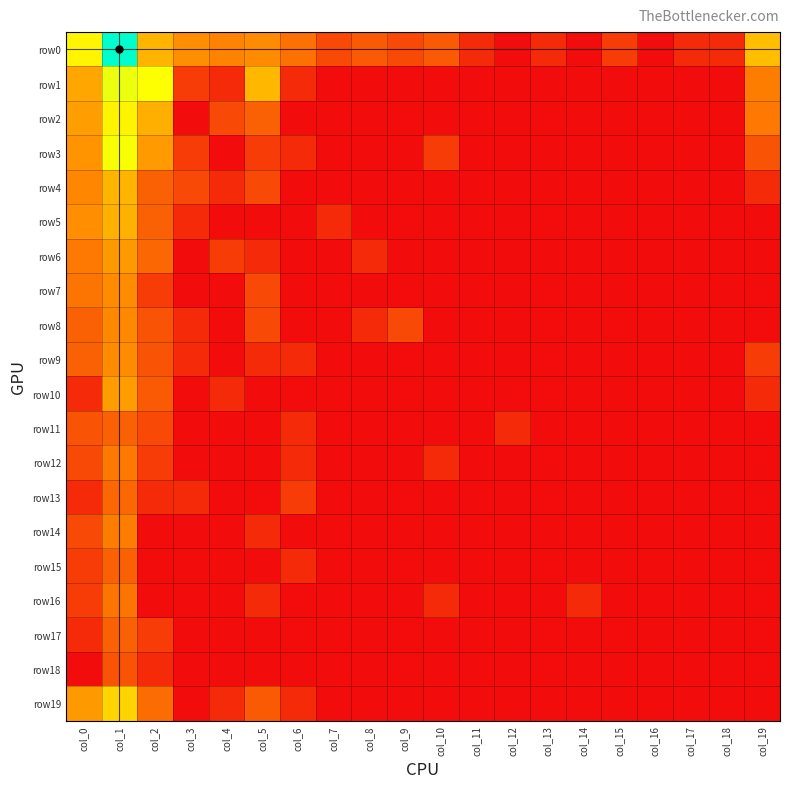

Between col_3 and col_0, which is larger?

col_0